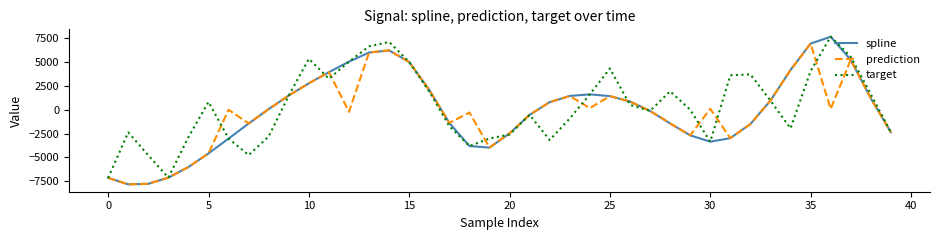

Which series has the largest range (max minus min)?

spline